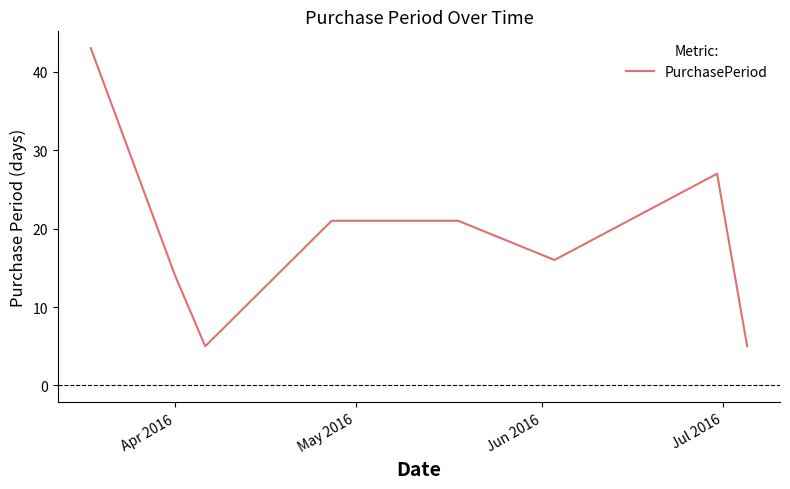

Reading right to left, extract all data points from this chart.

5	27	16	21	21	5	14	43